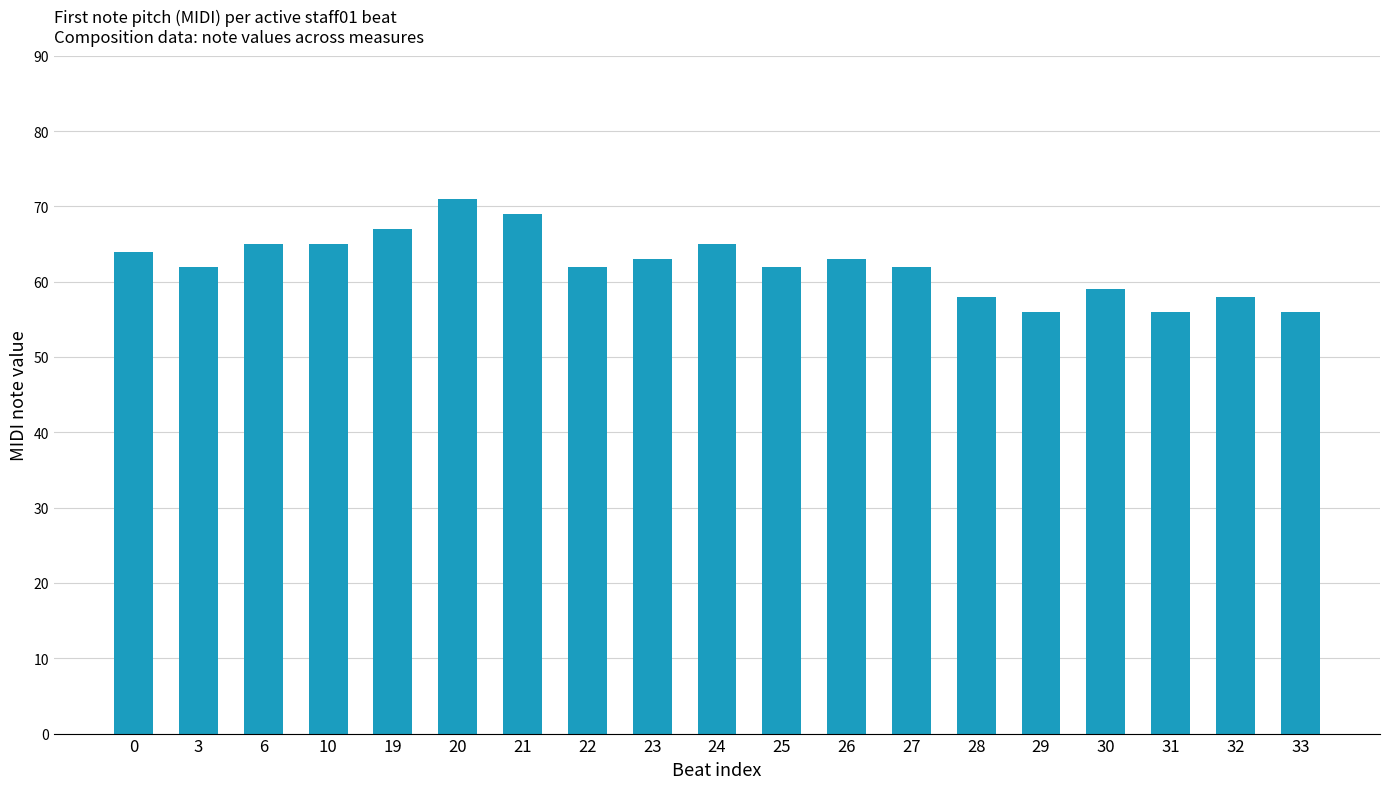

What is the ratio of the value at 6 to the value at 19?

1.0